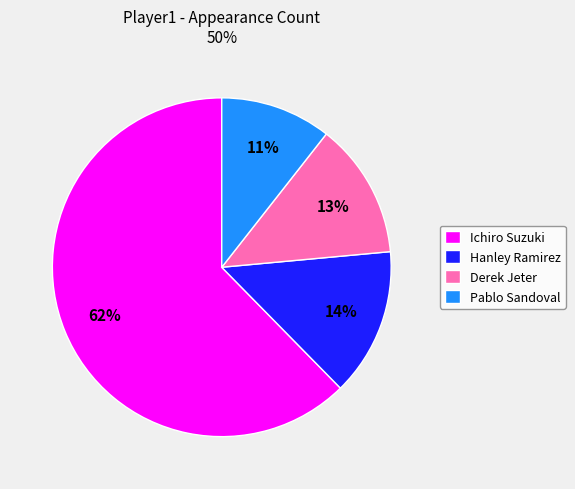

Between Ichiro Suzuki and Hanley Ramirez, which is larger?

Ichiro Suzuki